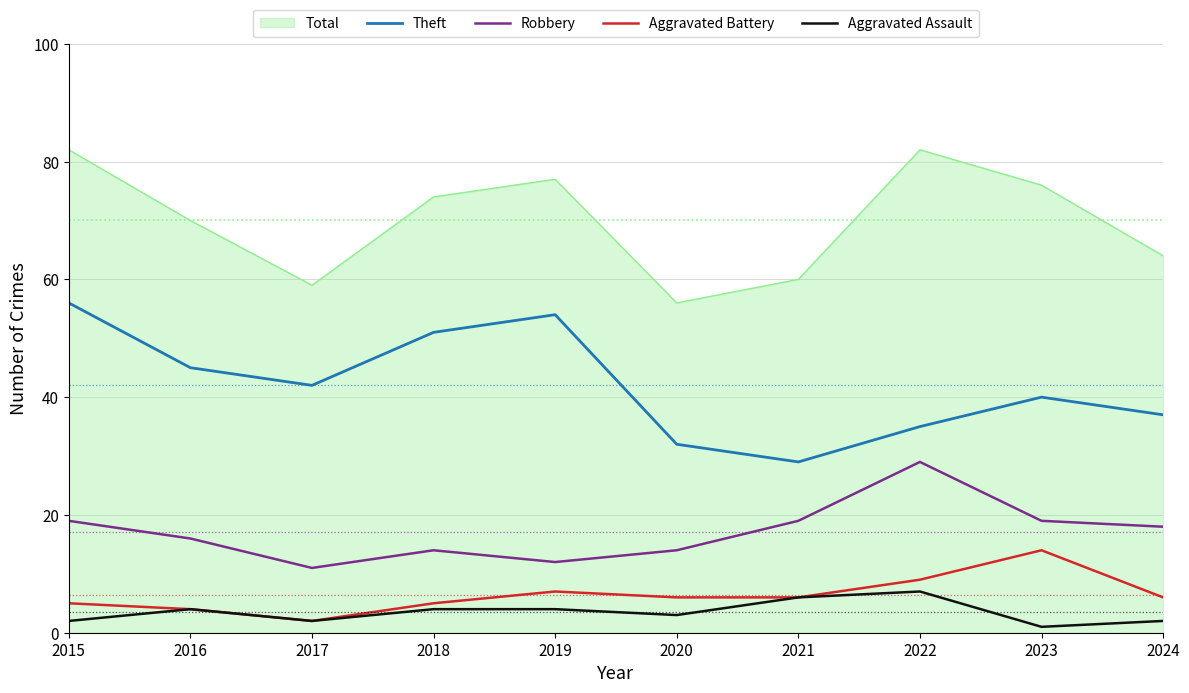

Is the value of Robbery at 2023 greater than the value of Aggravated Assault at 2017?

Yes